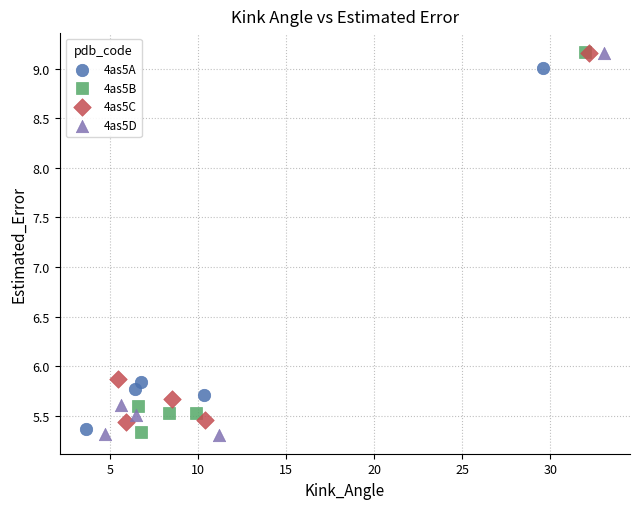

What are all the series names shown in the legend?

4as5A, 4as5B, 4as5C, 4as5D